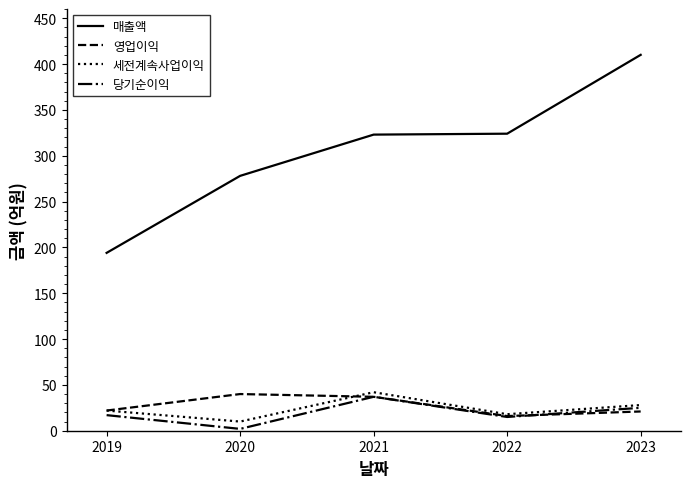

Count the 세전계속사업이익 values in the range 18 to 28.

3